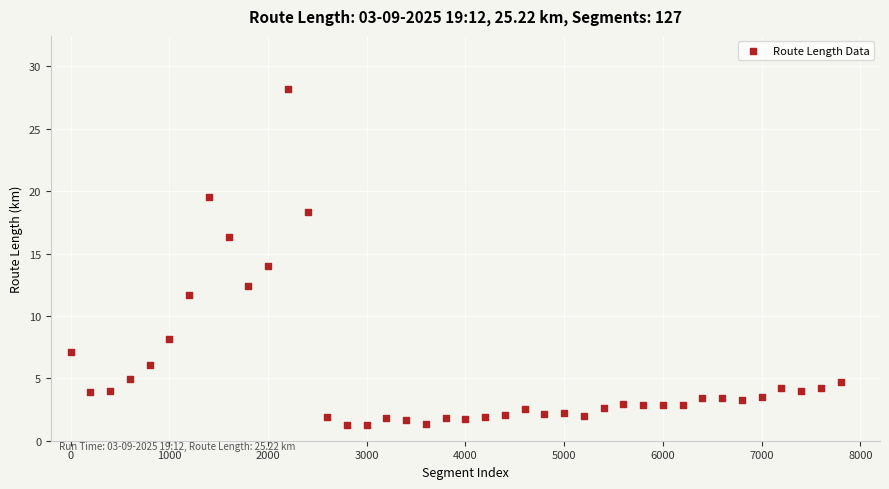

What is the range of Y values (max minus min)?

26.9